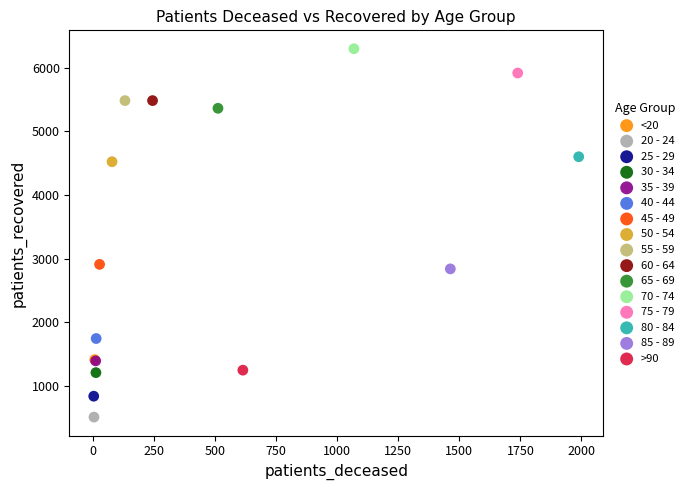

Which series contains the lowest Y value?

20 - 24